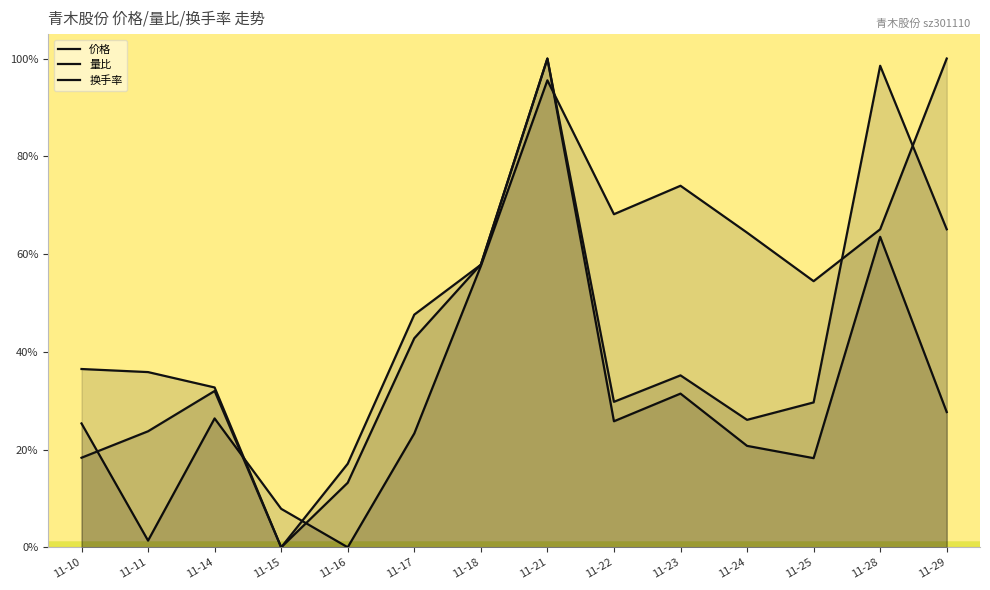

What is the average value of the 换手率 series?

0.4